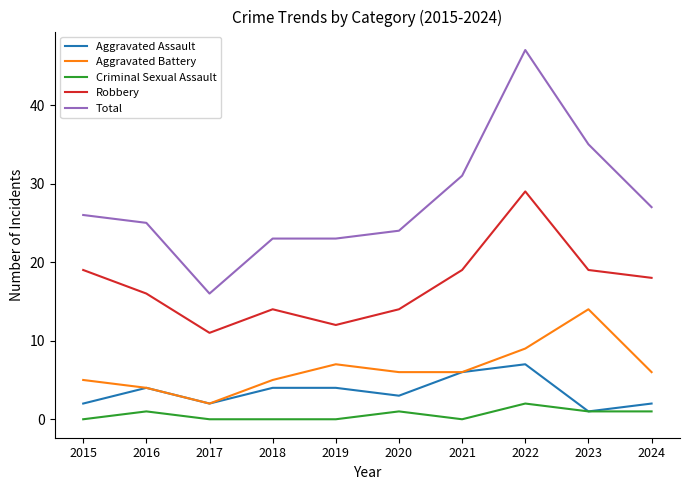

The Aggravated Assault series shows 2 at 2015. True or false?

True